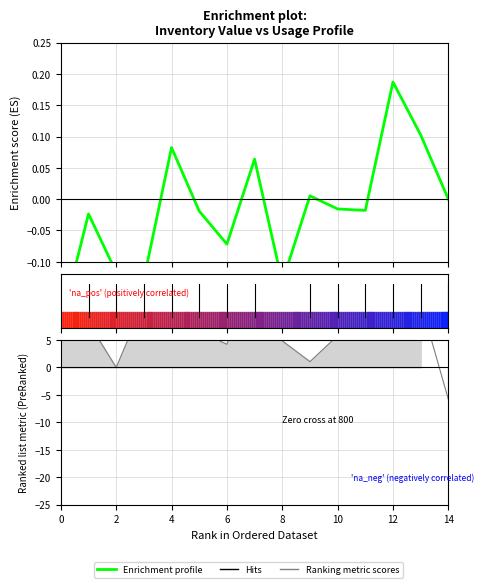

How many values exceed 0?

5